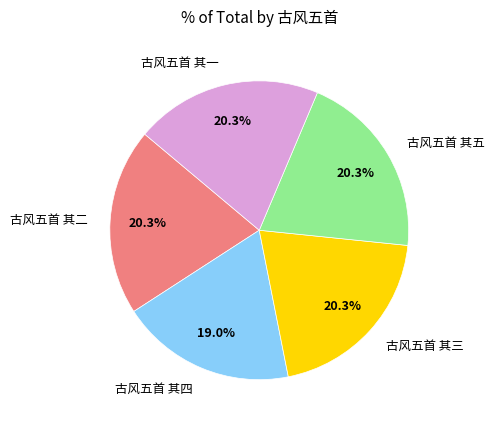

To the nearest percent, what portion does 古风五首 其四 represent?

19%